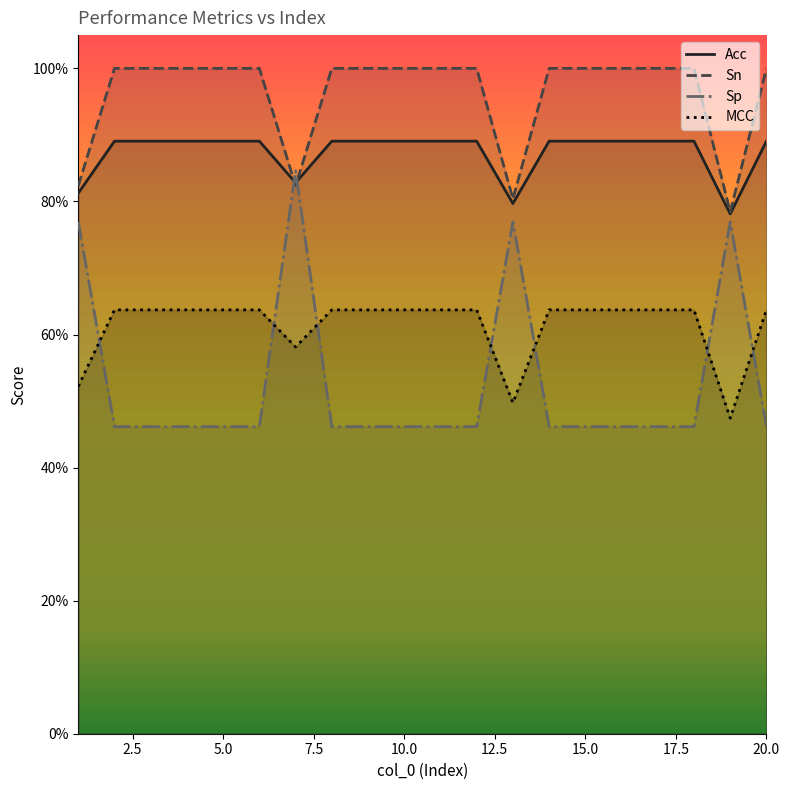

Does the chart display data point markers on the line(s)?

No